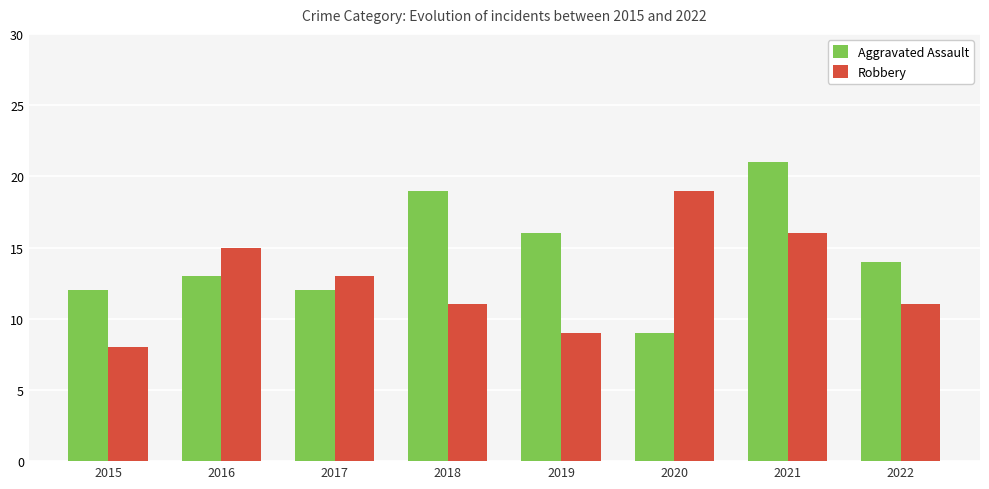

What is the difference between the highest and lowest values at 2019?

7